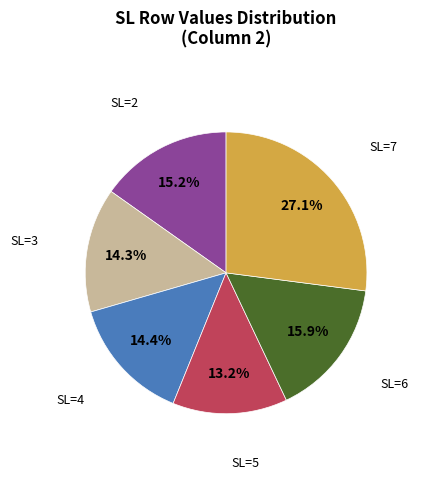

Does any single category account for the majority?

No